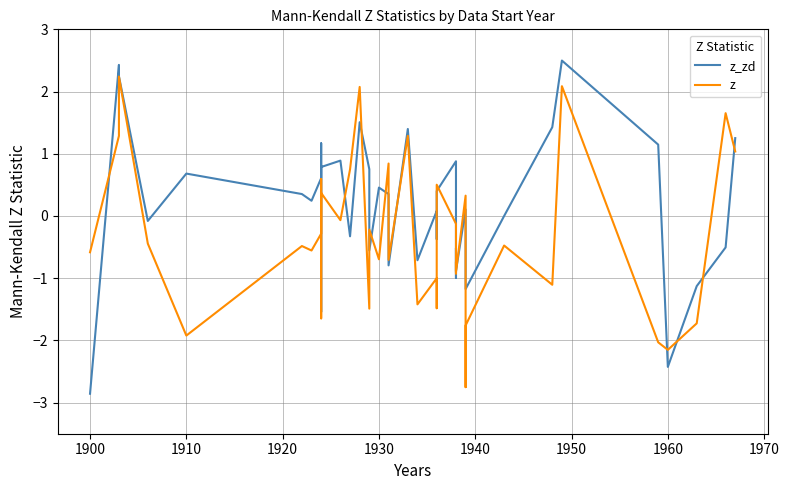

Does the chart display data point markers on the line(s)?

No